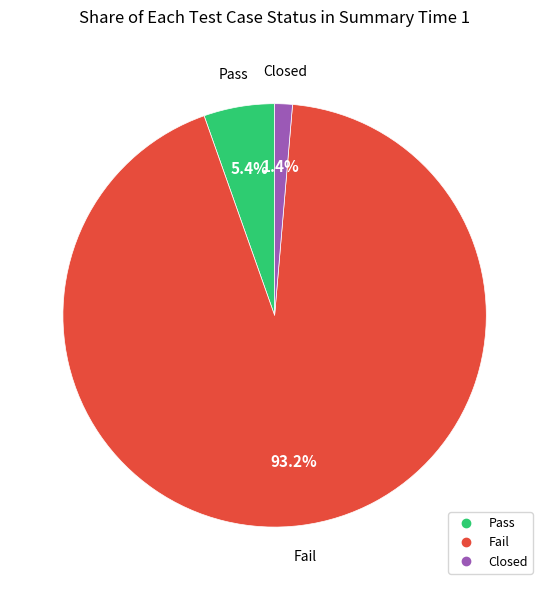

To the nearest percent, what percentage of the pie is Closed?

1%